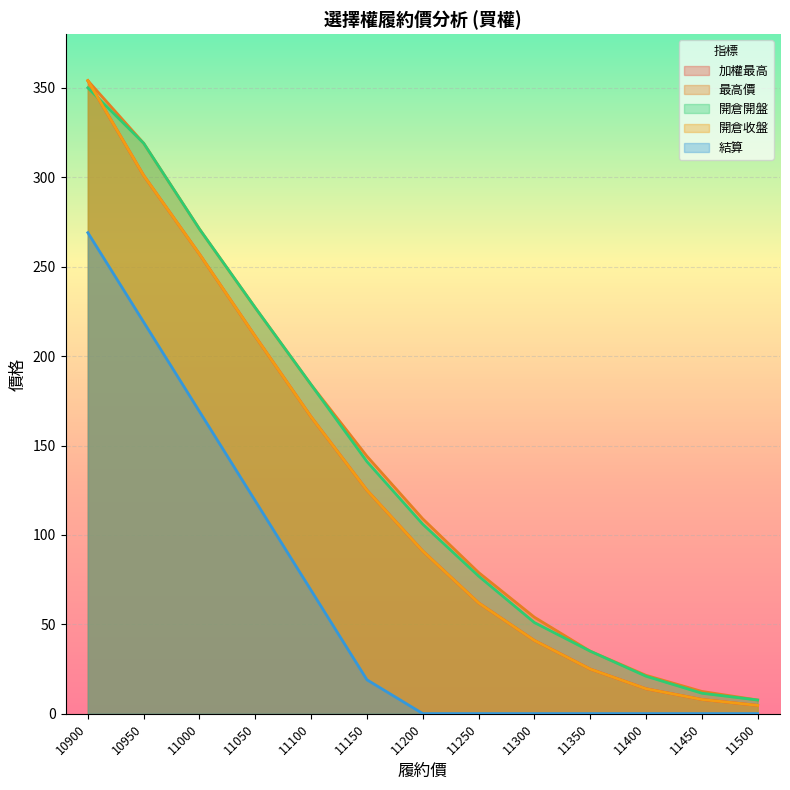

List the labels in order of 最高價 value, smallest first.

11500, 11450, 11400, 11350, 11300, 11250, 11200, 11150, 11100, 11050, 11000, 10950, 10900